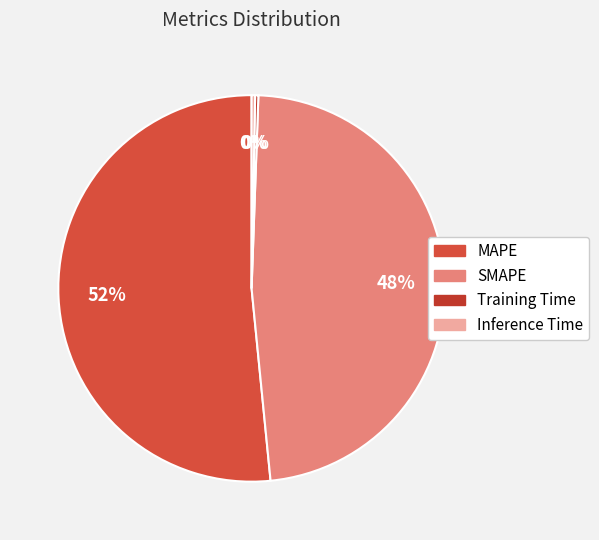

Rank the categories by value from highest to lowest.

MAPE, SMAPE, Inference Time, Training Time